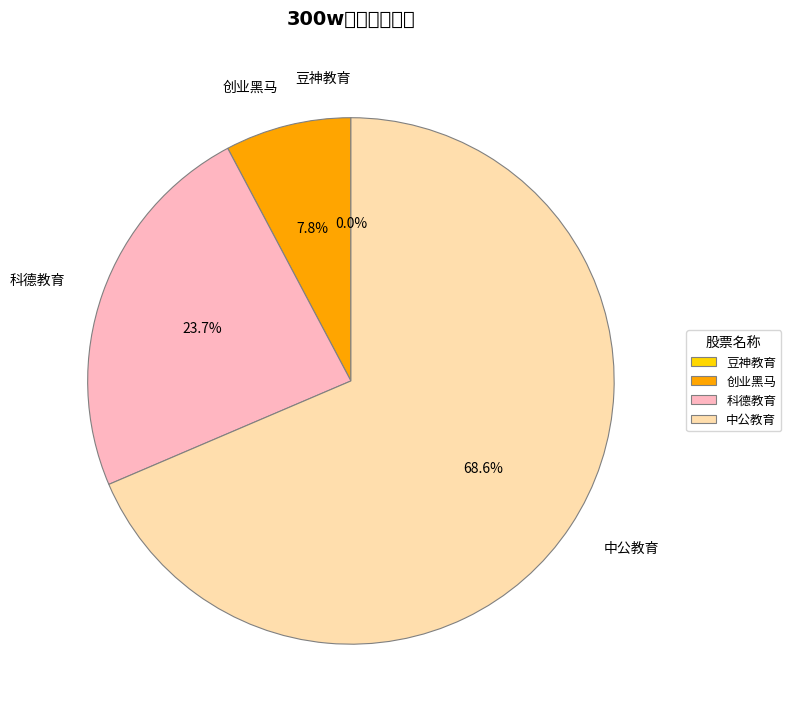

What portion of the pie excludes 创业黑马?

92.2%